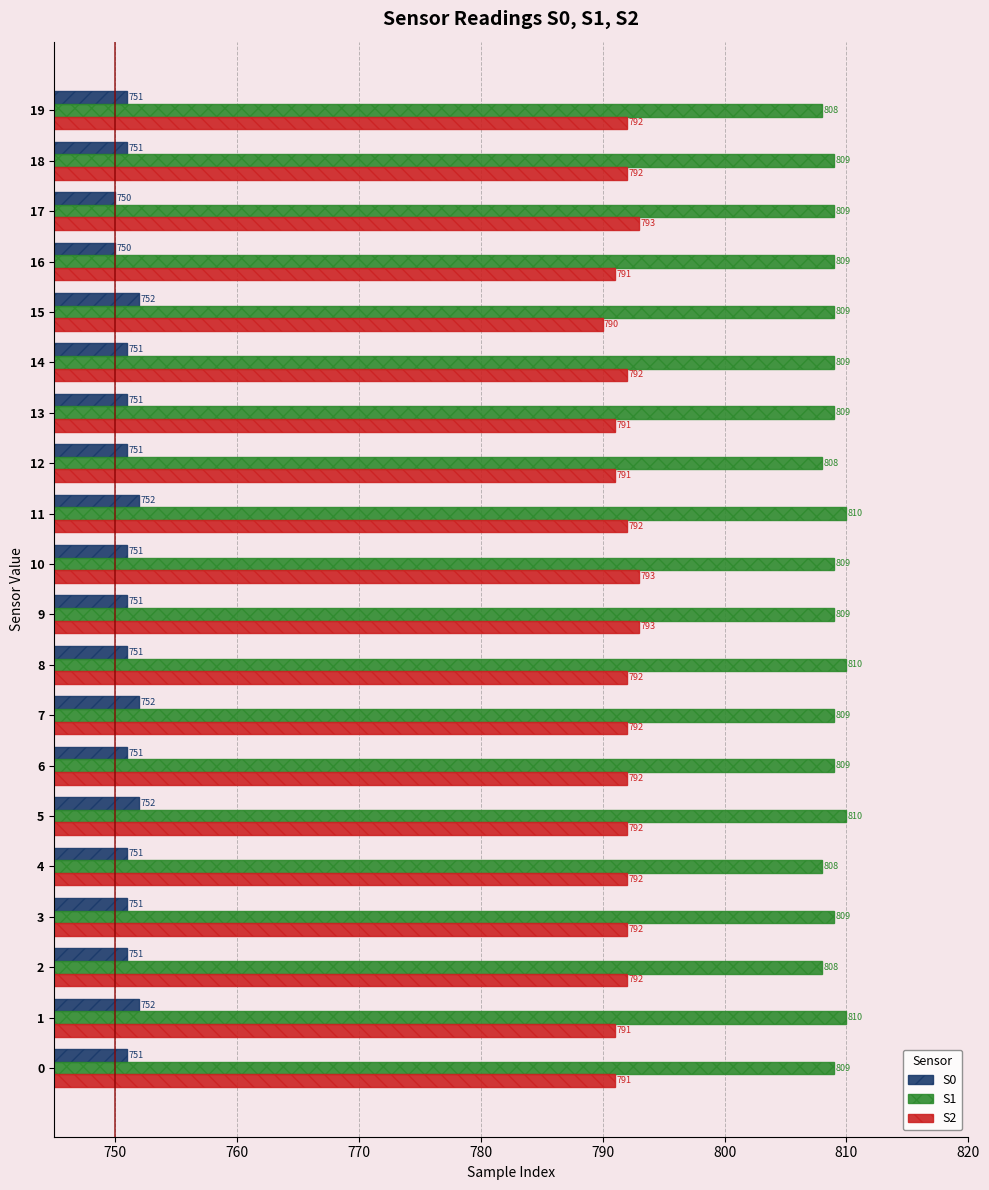

What value does the S2 series have at 0?

791